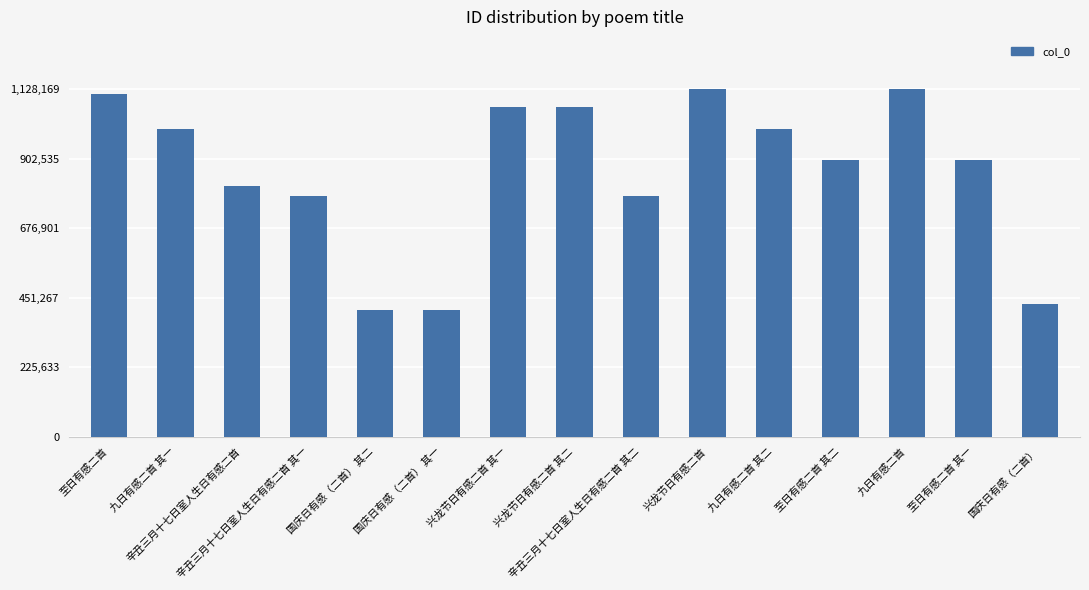

What is the minimum value shown in the chart?

410423